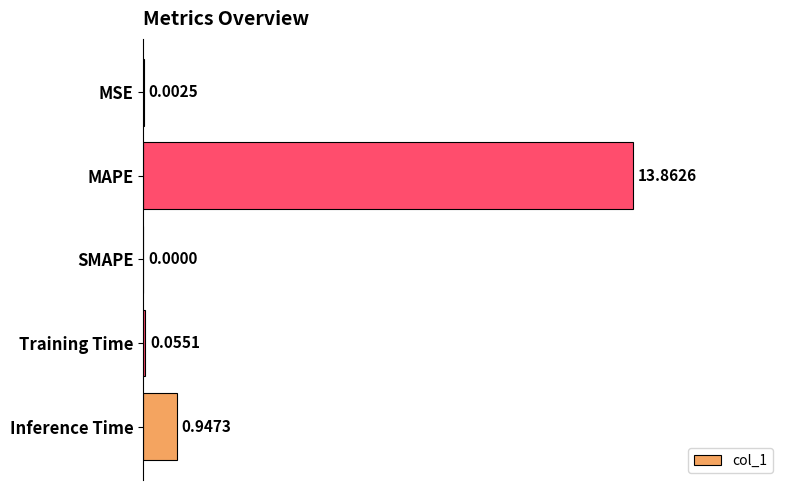

What is the change in value from Training Time to Inference Time?

+0.9